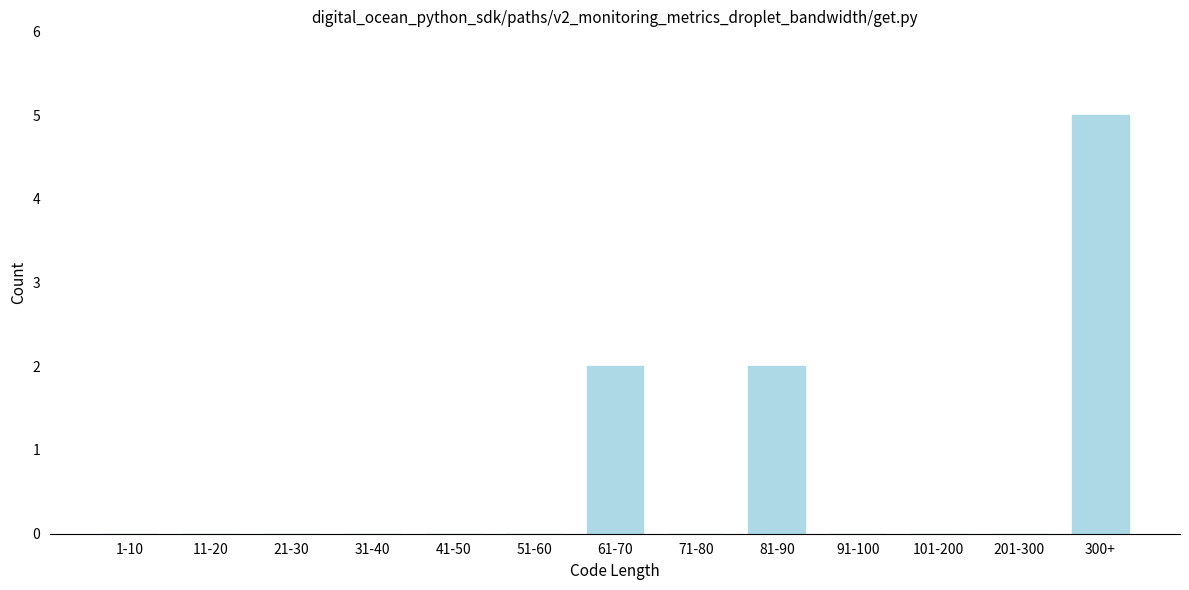

Reading left to right, transcribe all the data shown in this chart.

1-10=0	11-20=0	21-30=0	31-40=0	41-50=0	51-60=0	61-70=2	71-80=0	81-90=2	91-100=0	101-200=0	201-300=0	300+=5